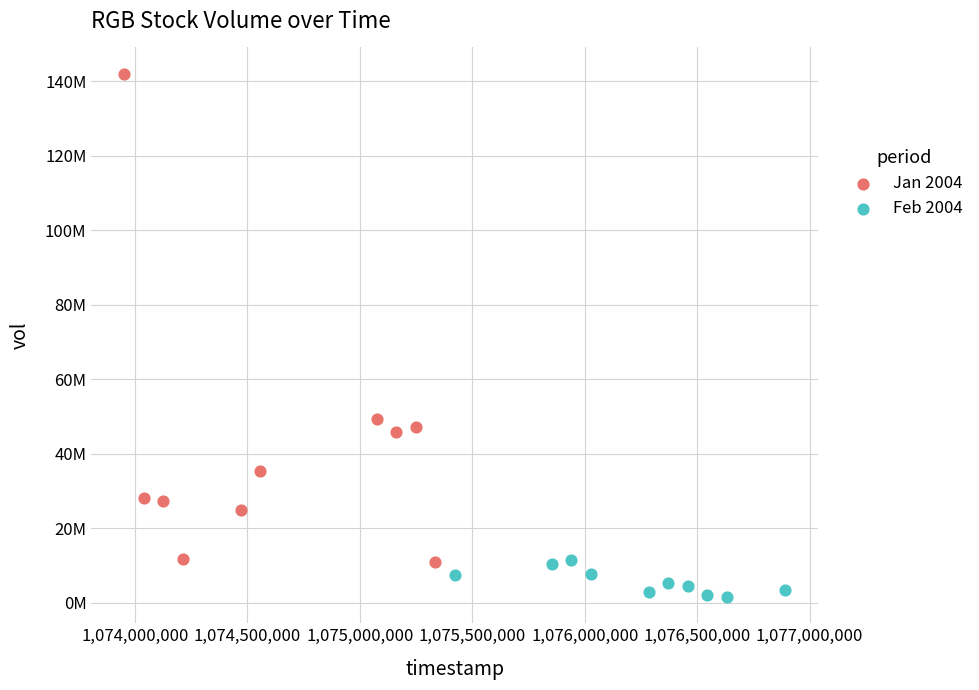

Which series contains the lowest Y value?

Feb 2004